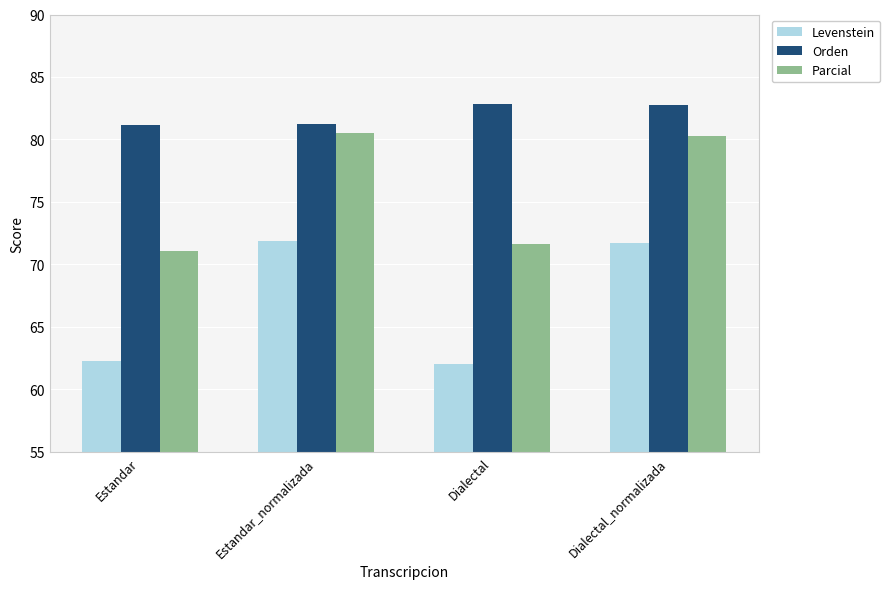

The Levenstein series shows 71.9 at Estandar_normalizada. True or false?

True